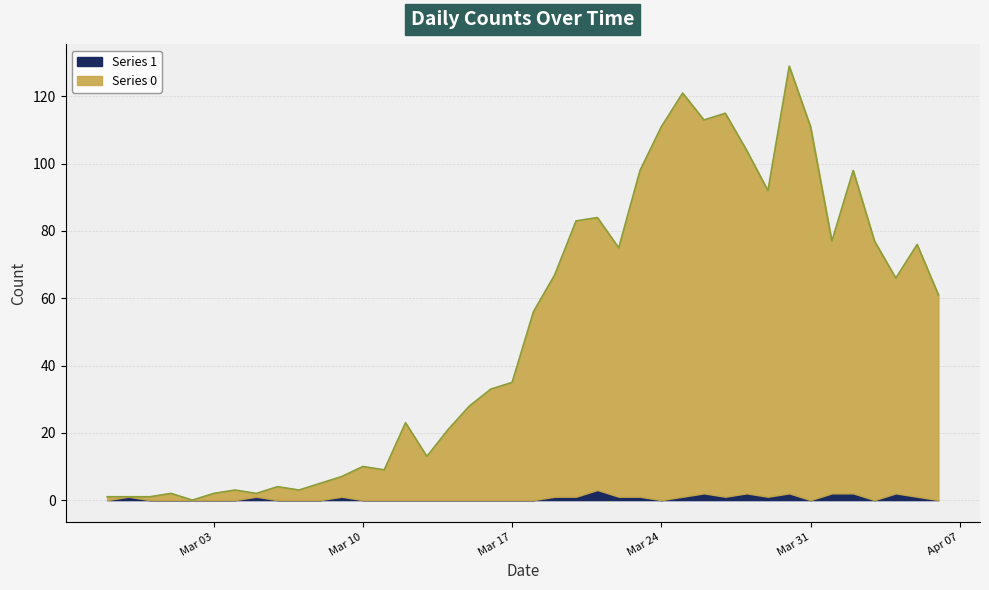

What position from the left is 2020-03-04?

7